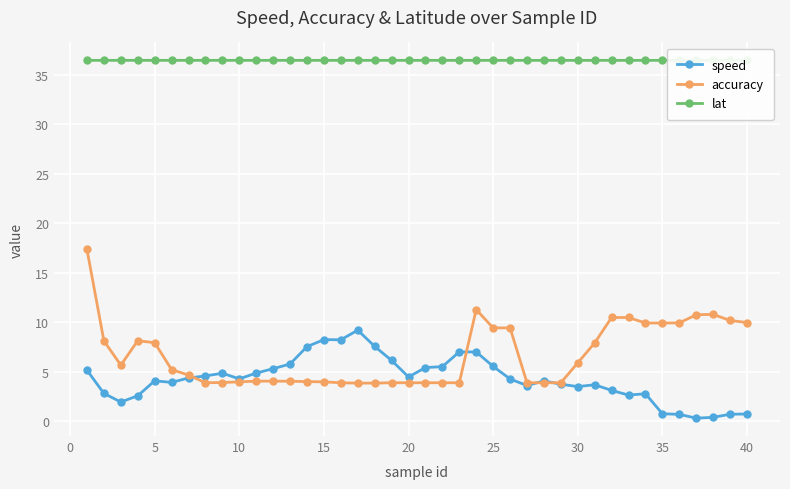

What are all the series names shown in the legend?

speed, accuracy, lat